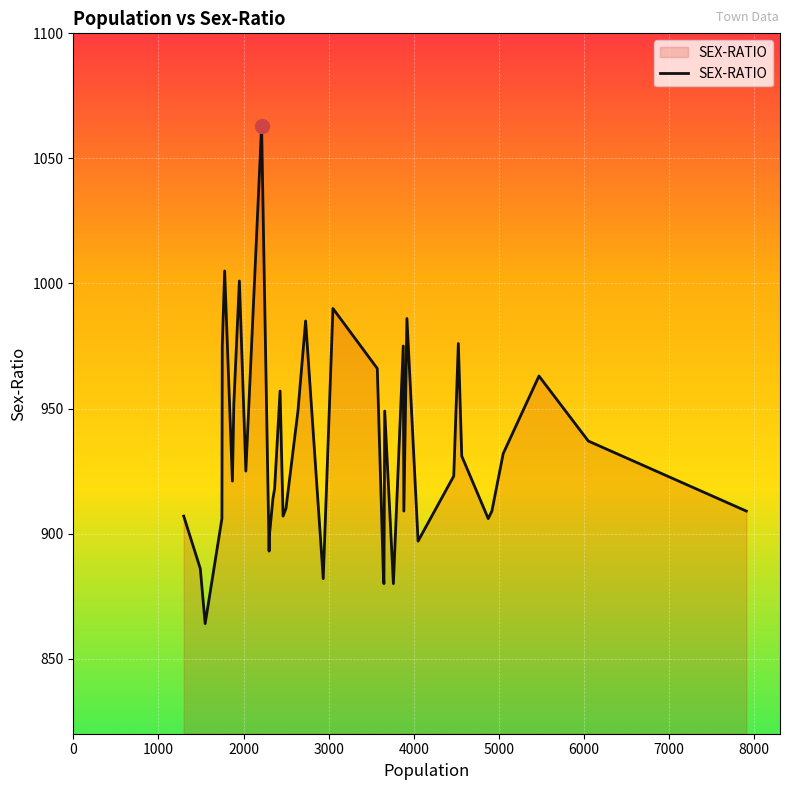

What is the minimum value shown in the chart?

864